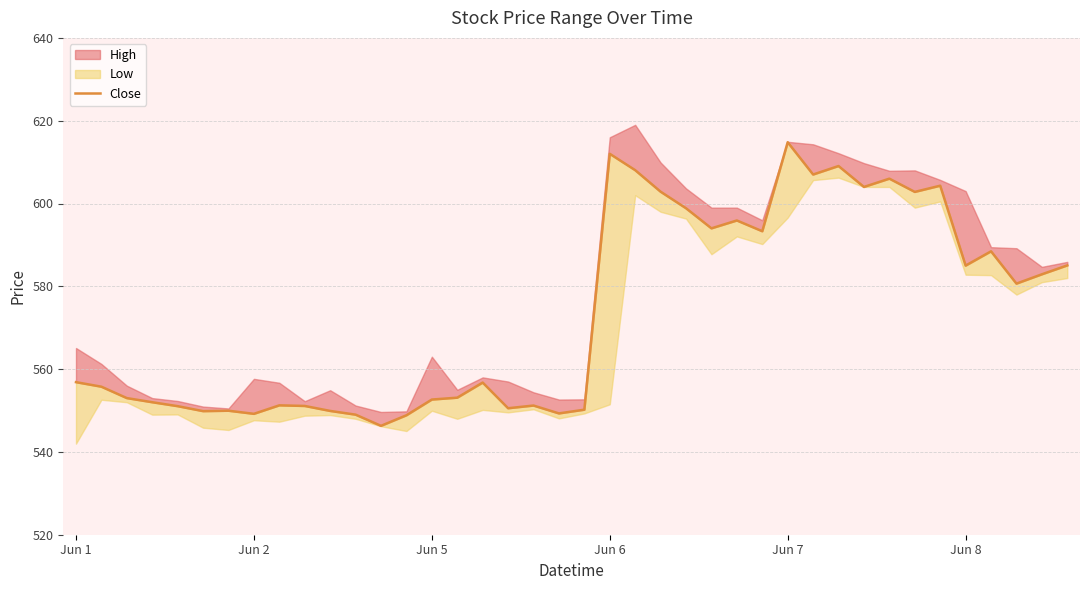

Reading left to right, list all the values displayed in this chart.

556.8	555.8	553.0	552.0	551.0	549.8	550.0	549.2	551.2	551.1	549.9	549.0	546.3	548.8	552.7	553.1	556.8	550.5	551.2	549.3	550.2	612.0	608.0	602.8	598.8	594.0	595.9	593.3	614.8	607.0	609.0	604.0	606.0	602.8	604.3	585.0	588.5	580.7	582.9	585.0